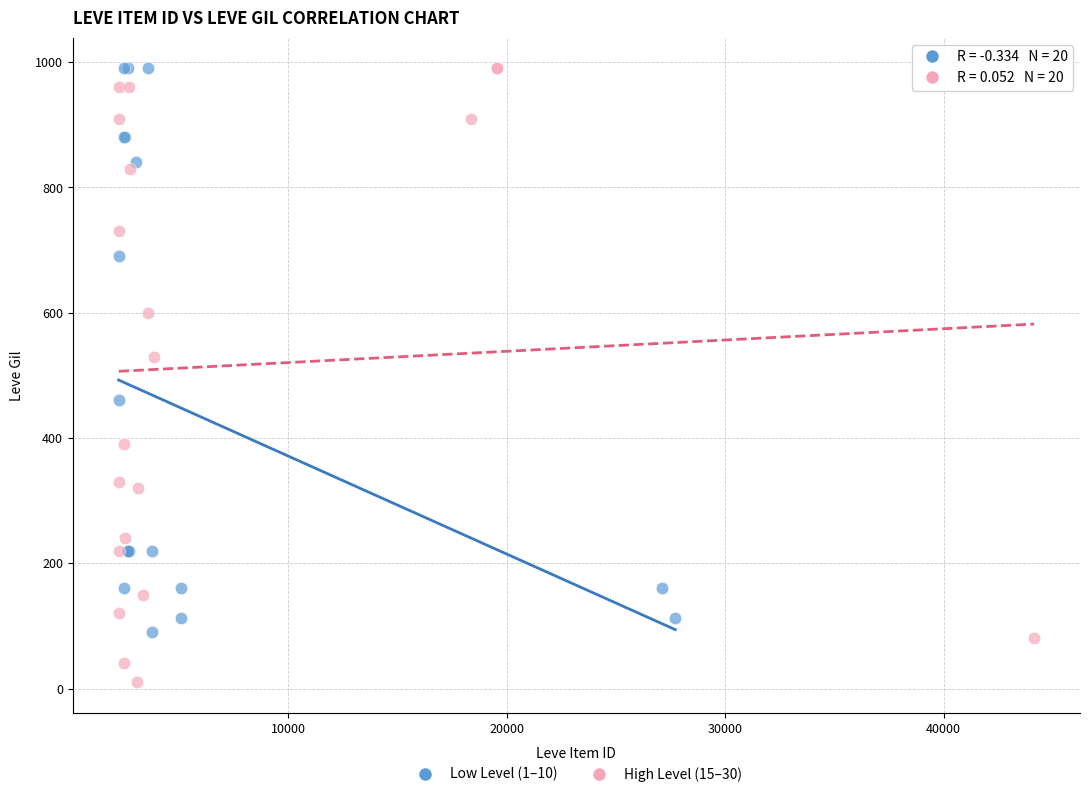

Which series reaches the minimum Y coordinate?

High Level (15–30)